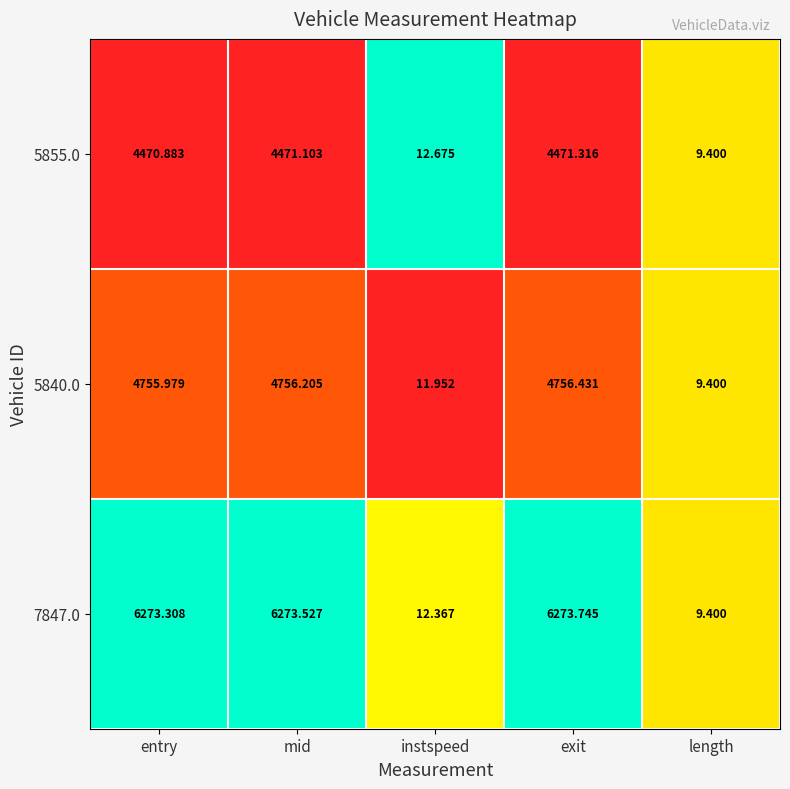

List the series in order of their peak value, highest first.

7847.0, 5840.0, 5855.0